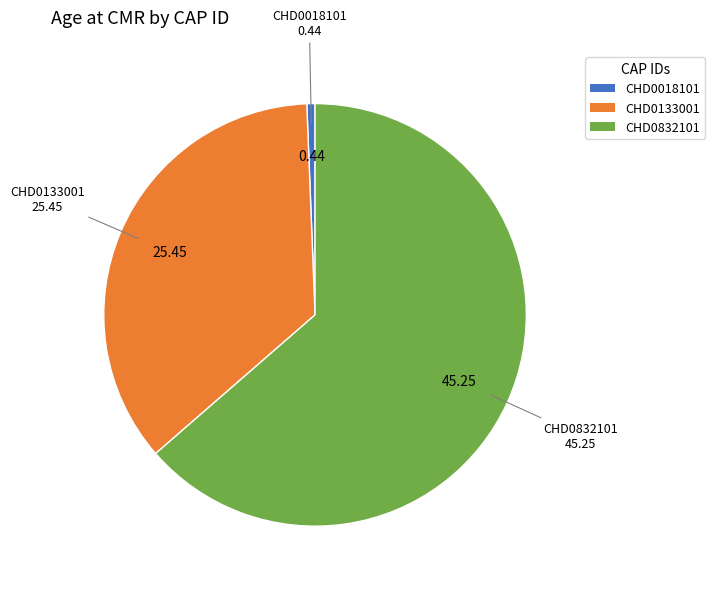

Approximately how many times larger is the value at CHD0832101 compared to CHD0133001?

1.8